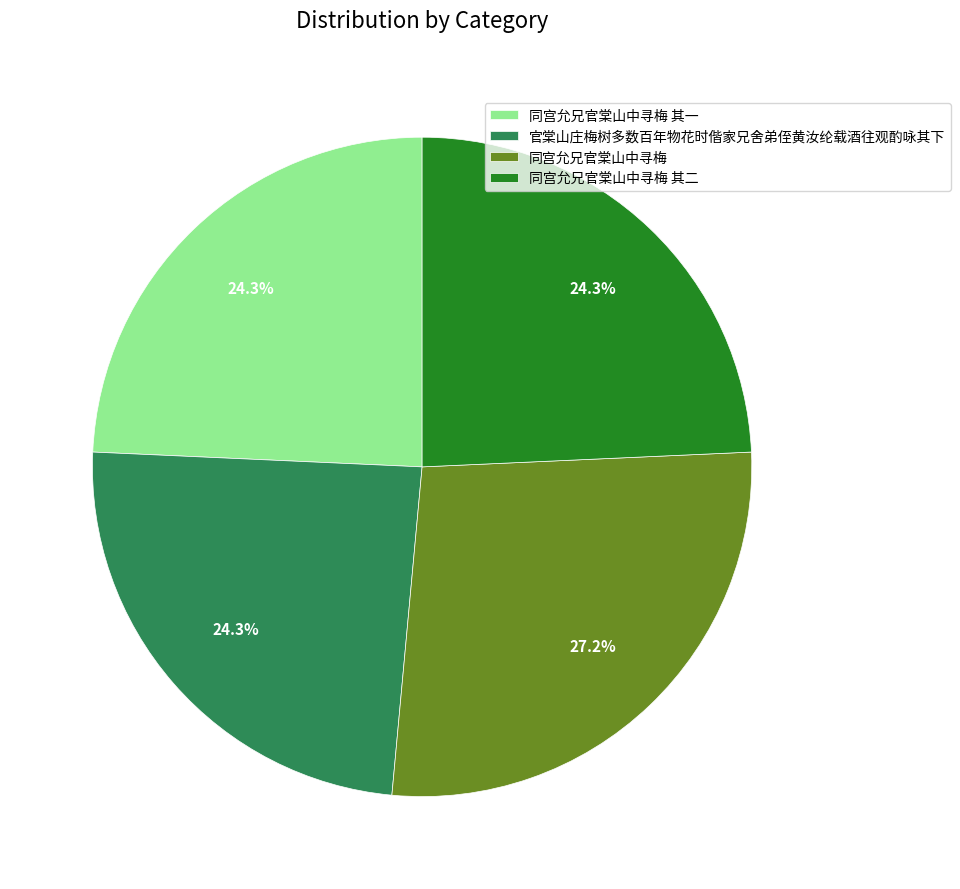

Which slice is the largest?

同宫允兄官棠山中寻梅